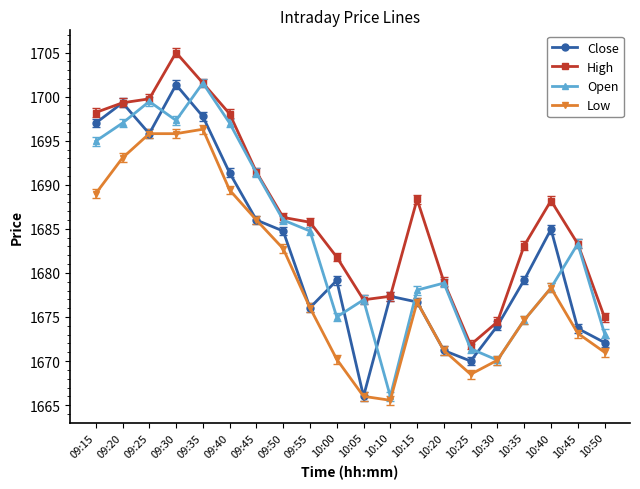

What is the label of the 17th point from the left?

10:35